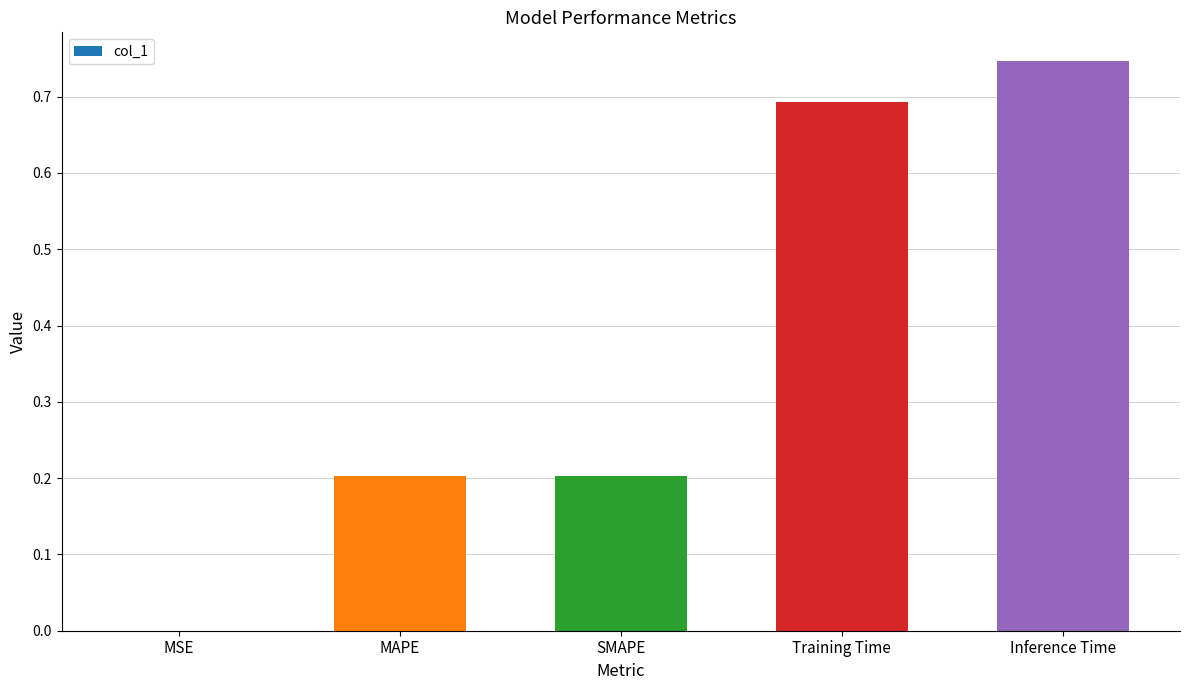

At which label is the value closest to 0?

MSE